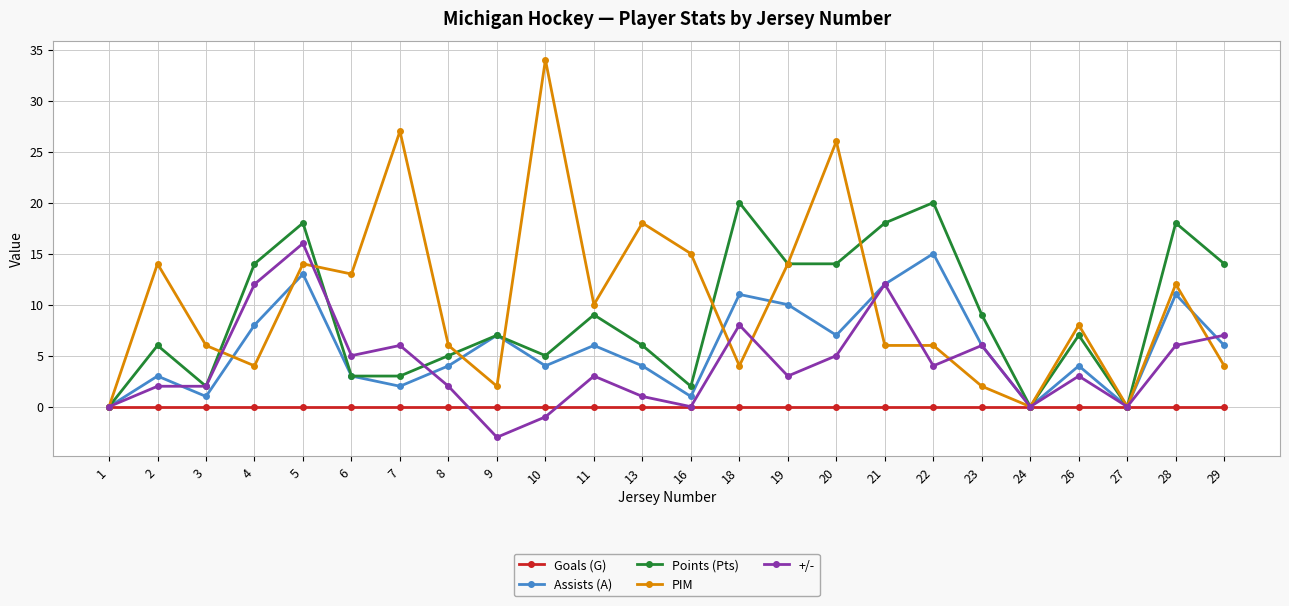

At which category is the sum across all series the highest?

5